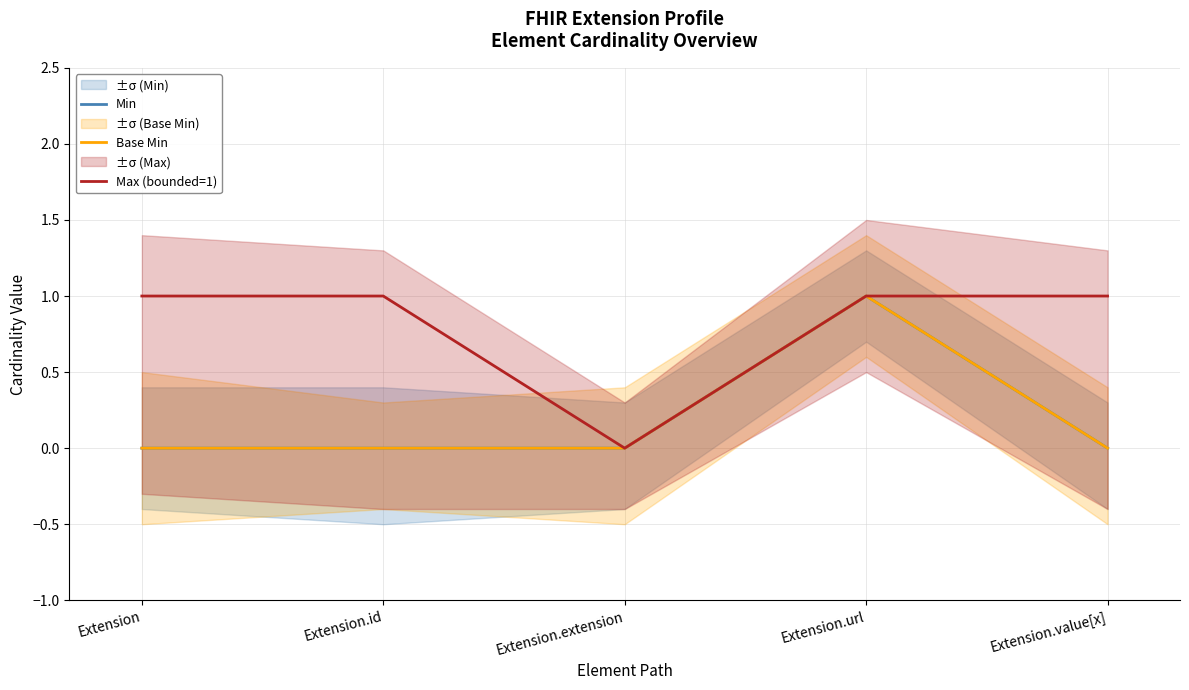

Reading left to right, what are all the values shown in this chart?

Min: Extension=0	Extension.id=0	Extension.extension=0	Extension.url=1	Extension.value[x]=0
Base Min: Extension=0	Extension.id=0	Extension.extension=0	Extension.url=1	Extension.value[x]=0
Max (bounded=1): Extension=1	Extension.id=1	Extension.extension=0	Extension.url=1	Extension.value[x]=1